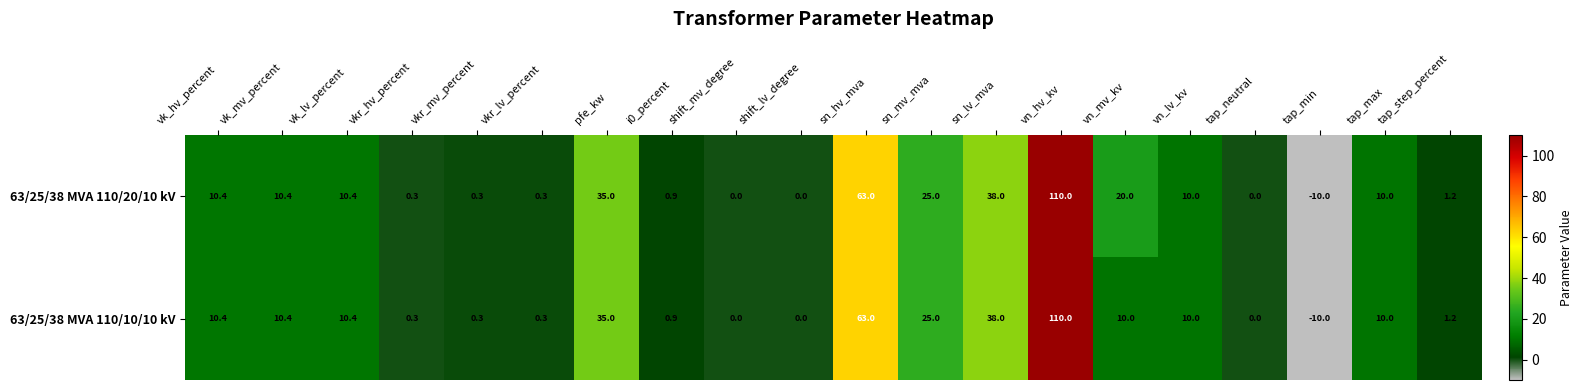

How many data points does each series have?

20